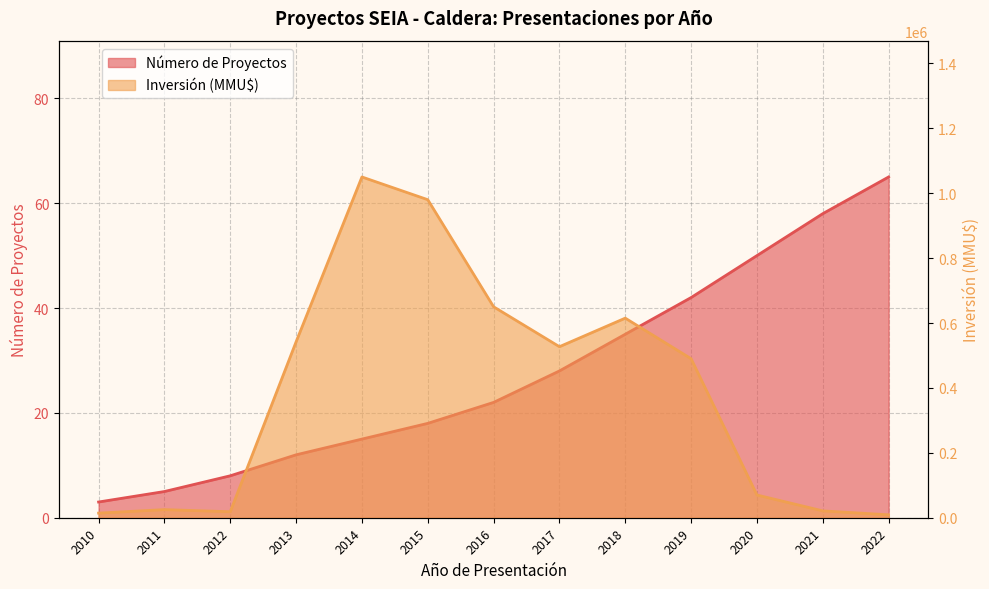

How many values in the Número de Proyectos series are below 22?

6